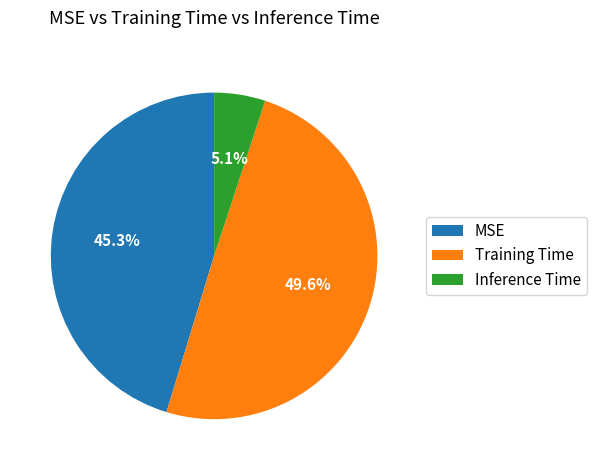

Which slice is the smallest?

Inference Time